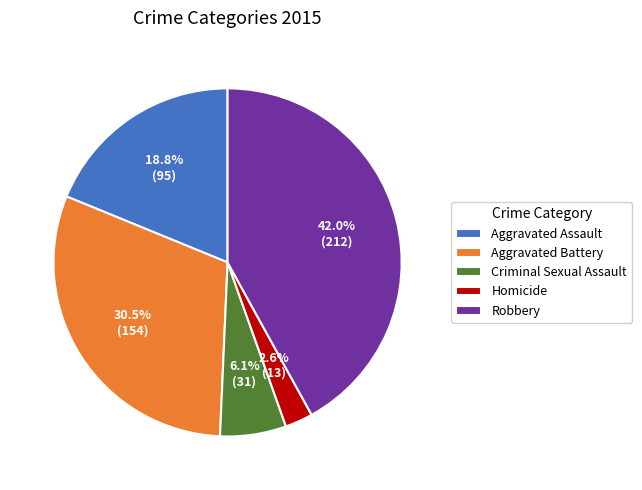

Approximately how many times larger is the value at Aggravated Battery compared to Robbery?

0.7